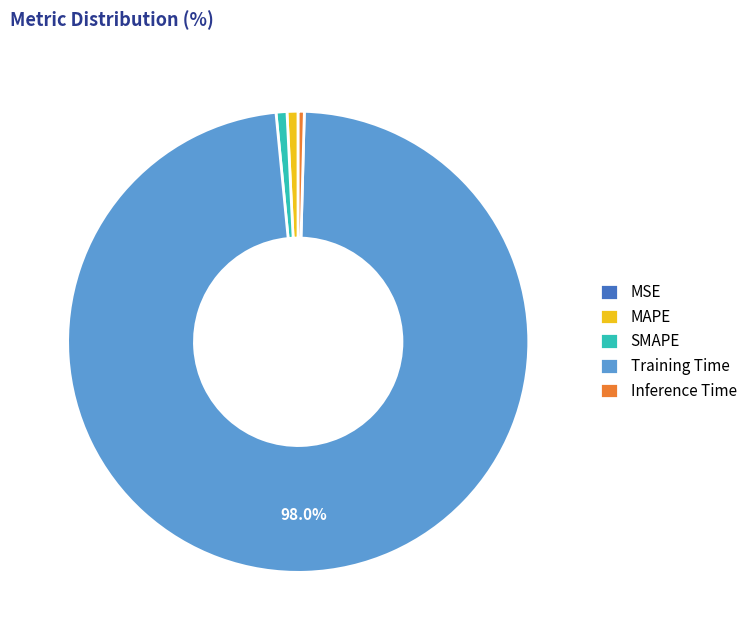

Do Training Time and MAPE together represent more than half of the pie?

Yes